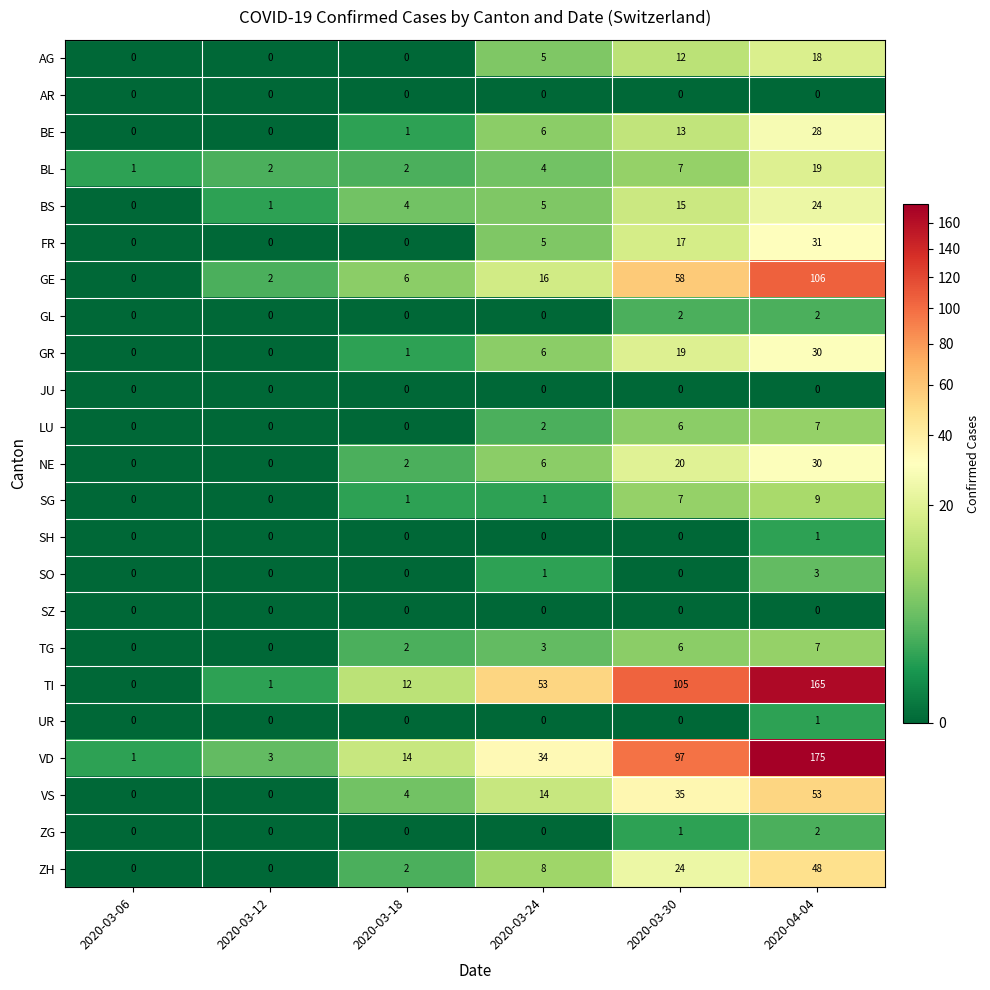

What is the difference between the highest and lowest values at 2020-03-12?

3